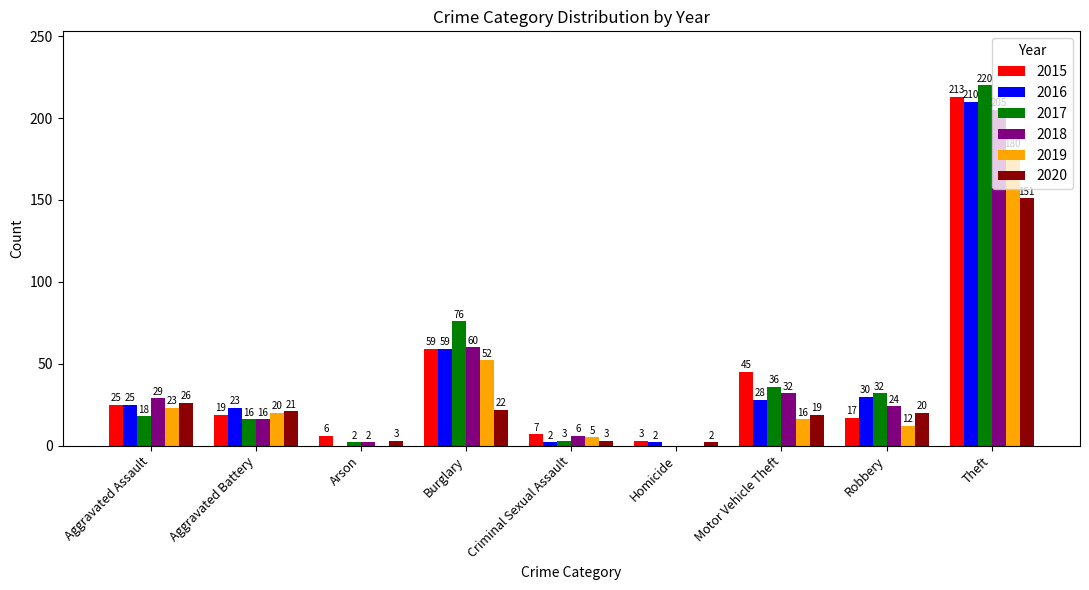

Is it true that 2020 equals 26 at Aggravated Assault?

True